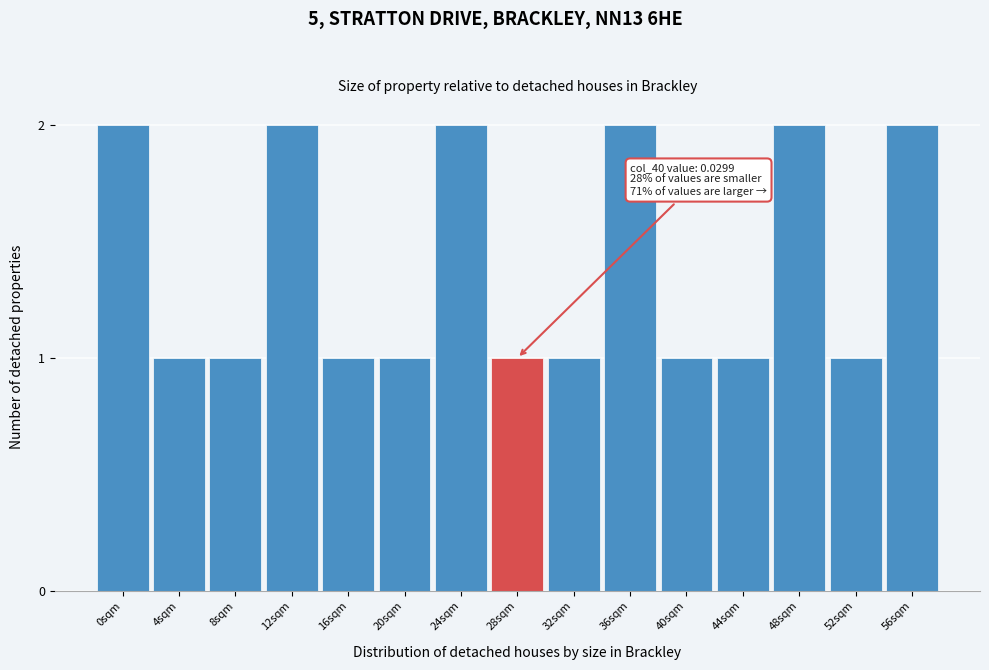

Reading right to left, extract all data points from this chart.

2	1	2	1	1	2	1	1	2	1	1	2	1	1	2